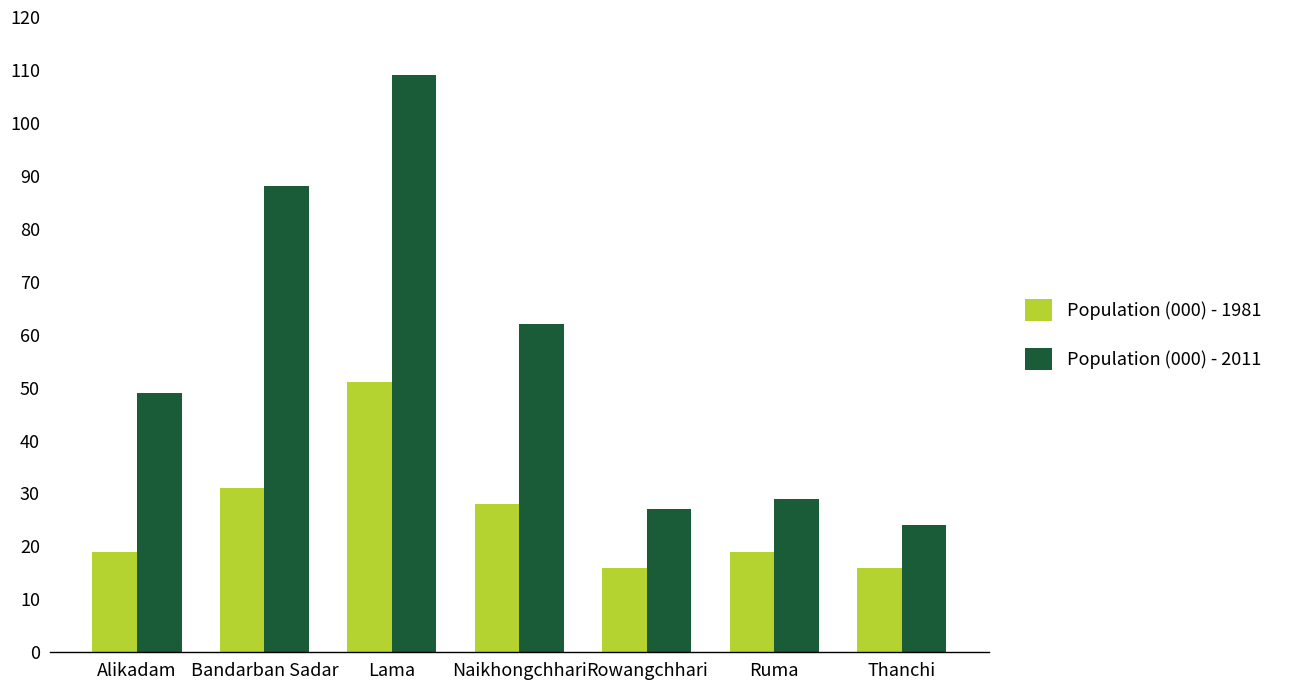

Reading left to right, list all the values displayed in this chart.

Population (000) - 1981: Alikadam=19	Bandarban Sadar=31	Lama=51	Naikhongchhari=28	Rowangchhari=16	Ruma=19	Thanchi=16
Population (000) - 2011: Alikadam=49	Bandarban Sadar=88	Lama=109	Naikhongchhari=62	Rowangchhari=27	Ruma=29	Thanchi=24